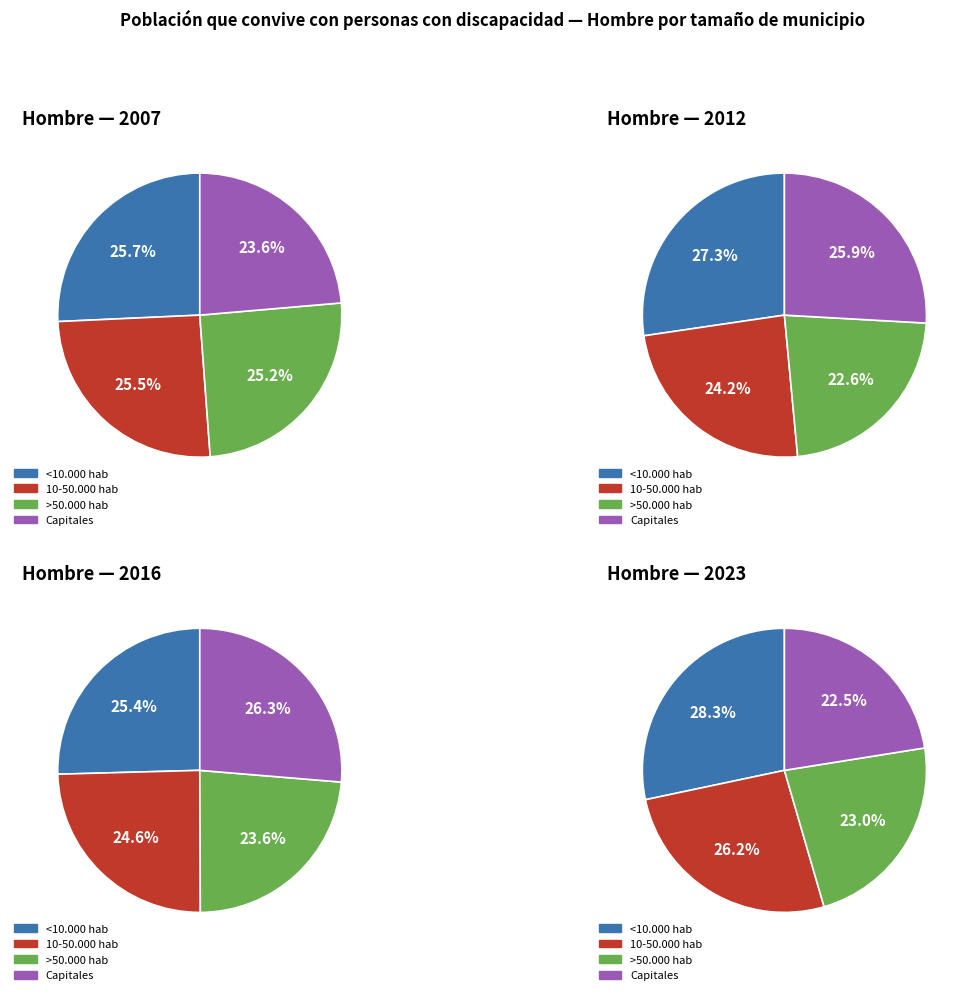

Is it true that <10.000 hab is 21% of the pie?

False